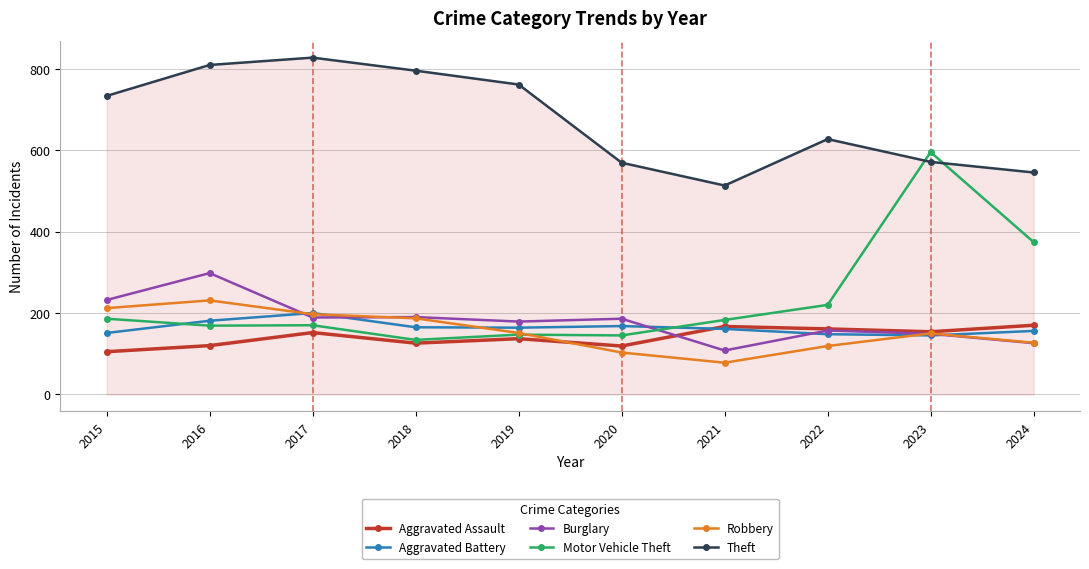

True or false: Motor Vehicle Theft has more than 0 points higher than both neighbors.

True